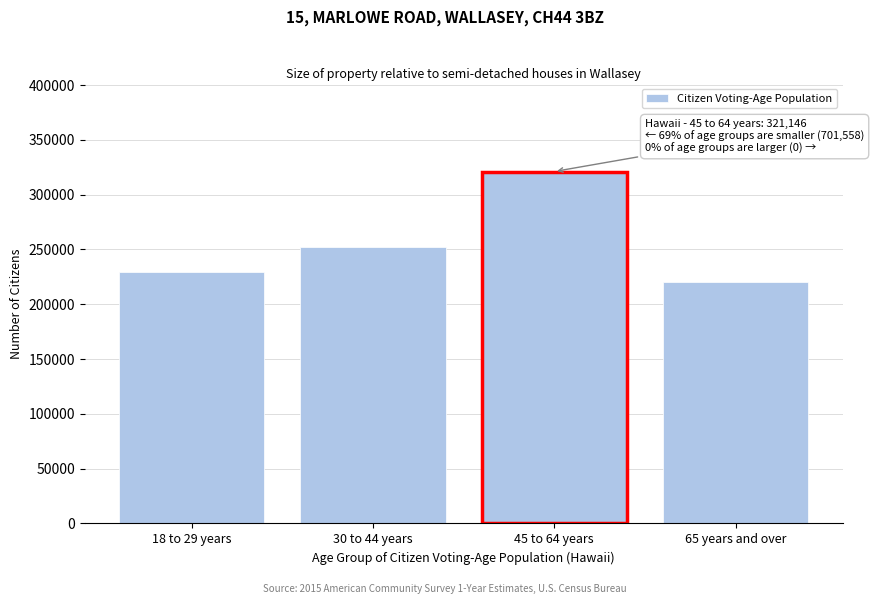

Reading left to right, what are all the values shown in this chart?

229431	251915	321146	220212